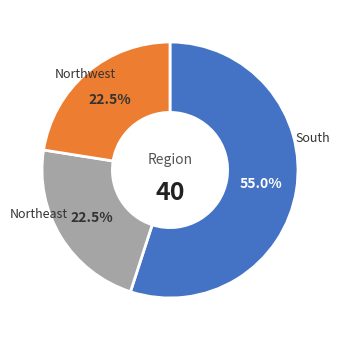

What is the ratio of the value at Northwest to the value at Northeast?

1.0